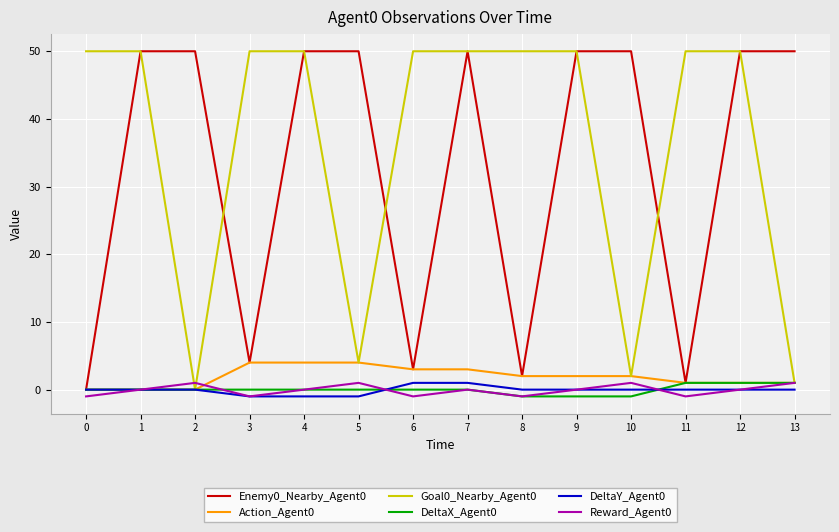

What is the difference between the maximum and second lowest values in the Enemy0_Nearby_Agent0 series?

49